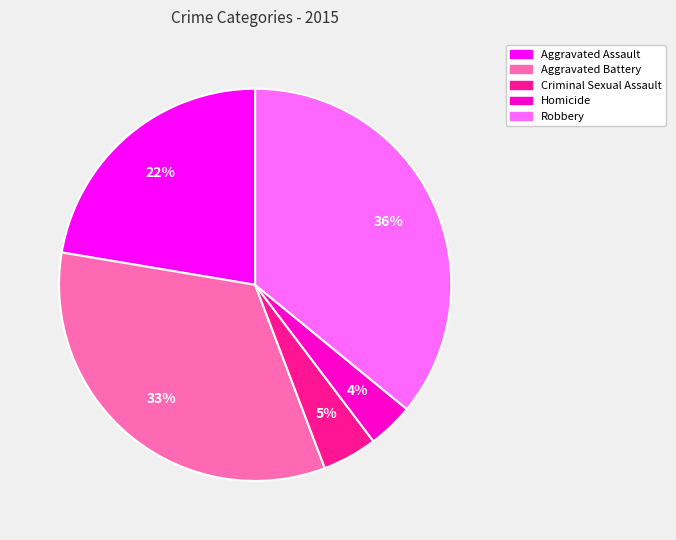

How many slices are in this pie chart?

5